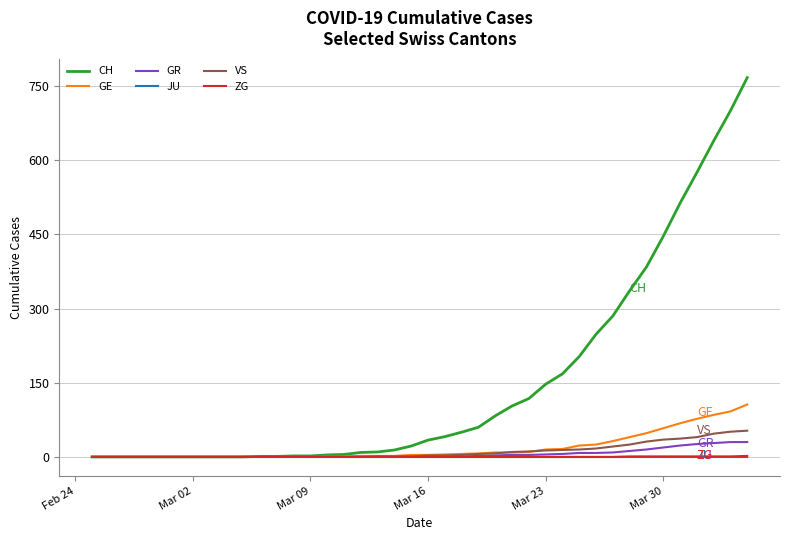

Which series has the widest spread of values?

CH